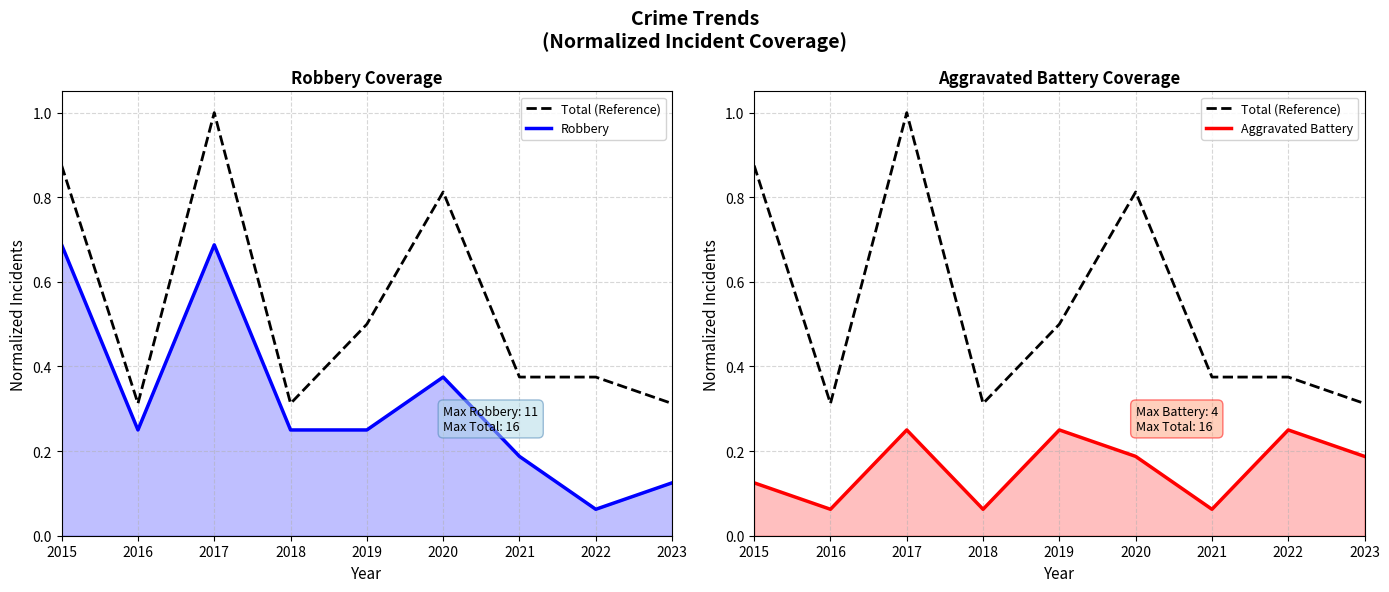

At which category is the sum across all series the highest?

2017